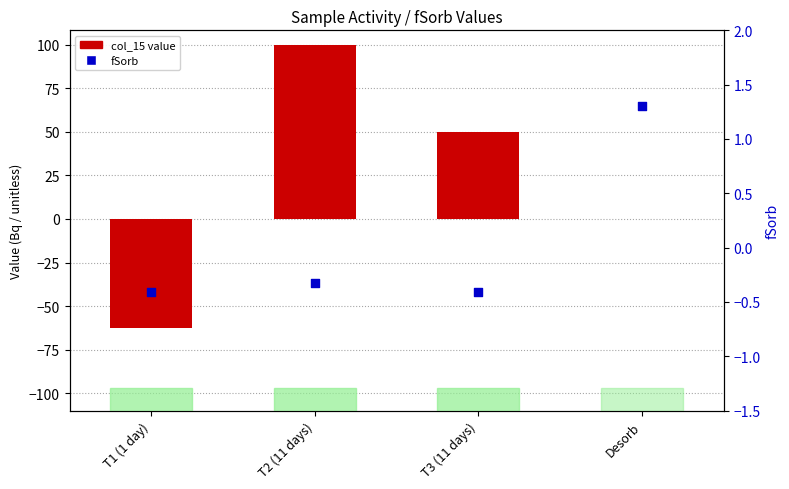

Which series has the widest spread of Y values?

col_15 value